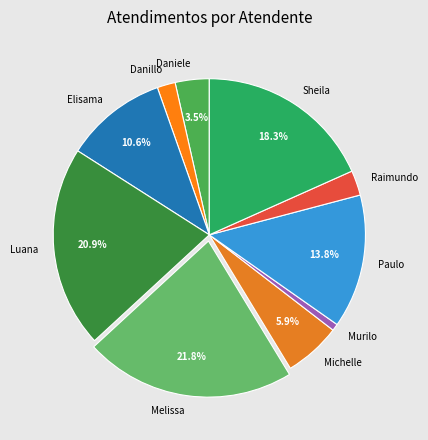

Which slice is the smallest?

Murilo